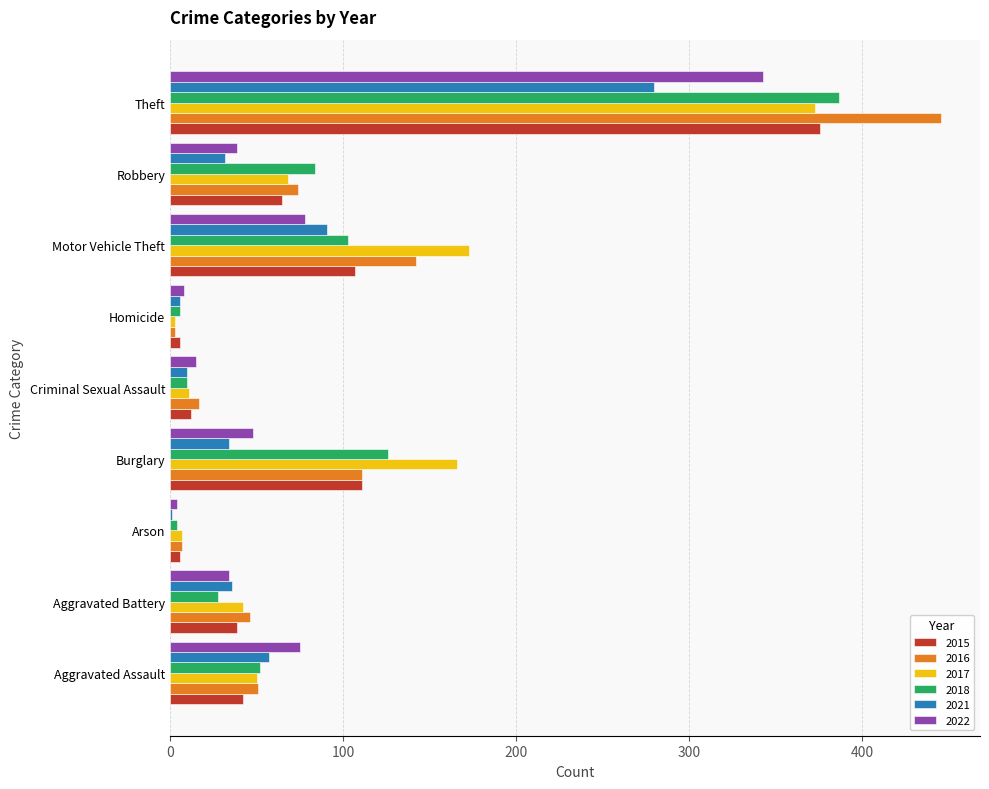

What is the sum of the 2015 values at Arson and Aggravated Battery?

45